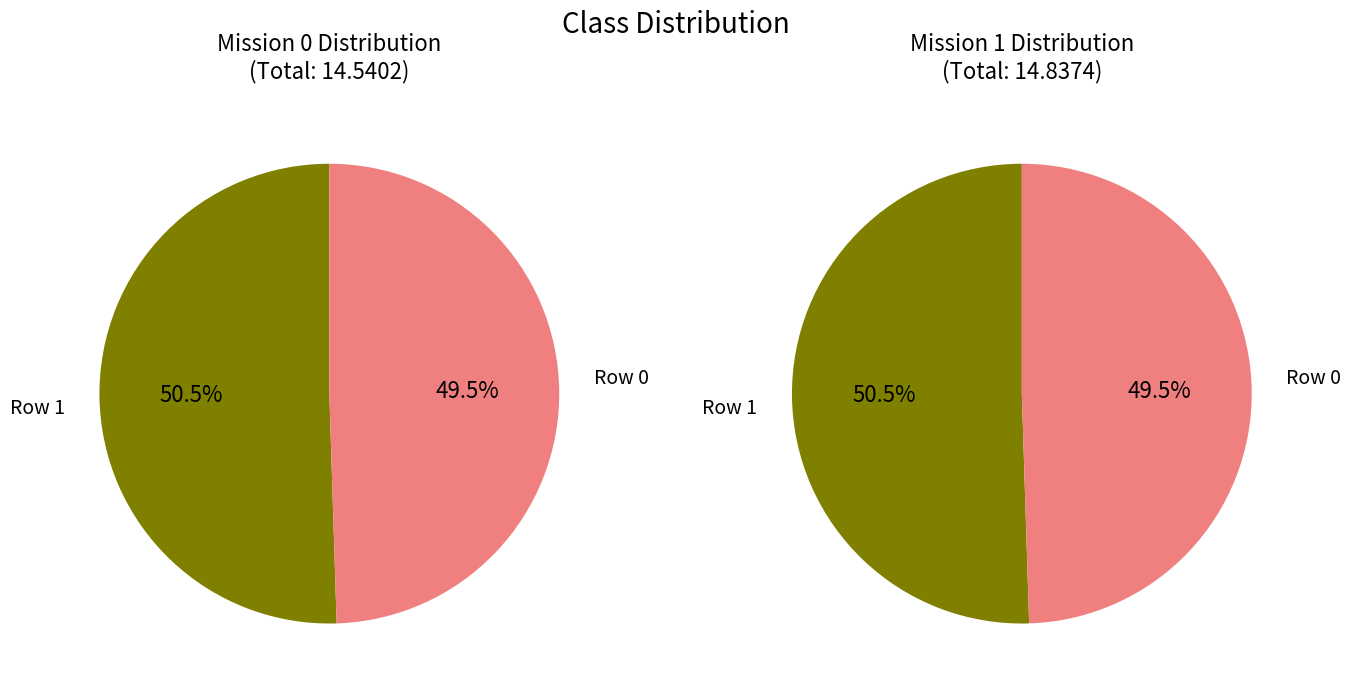

To the nearest percent, what is the combined percentage of Row 0 and Row 1?

100%